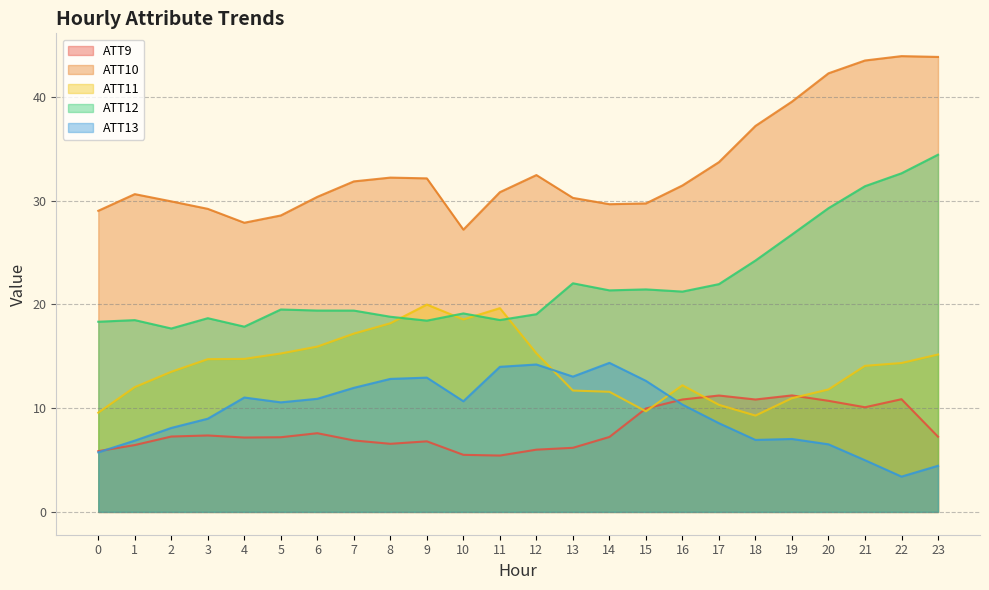

What is the highest value of the ATT11 series?

20.0